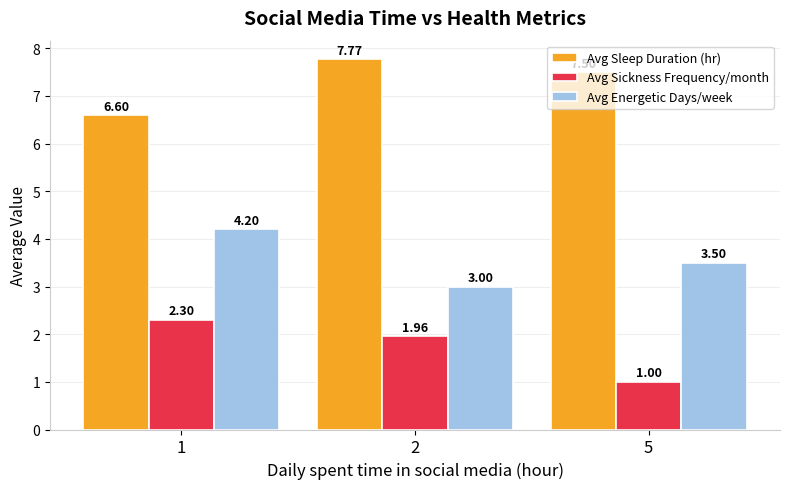

Which series has the largest range (max minus min)?

Avg Sickness Frequency/month